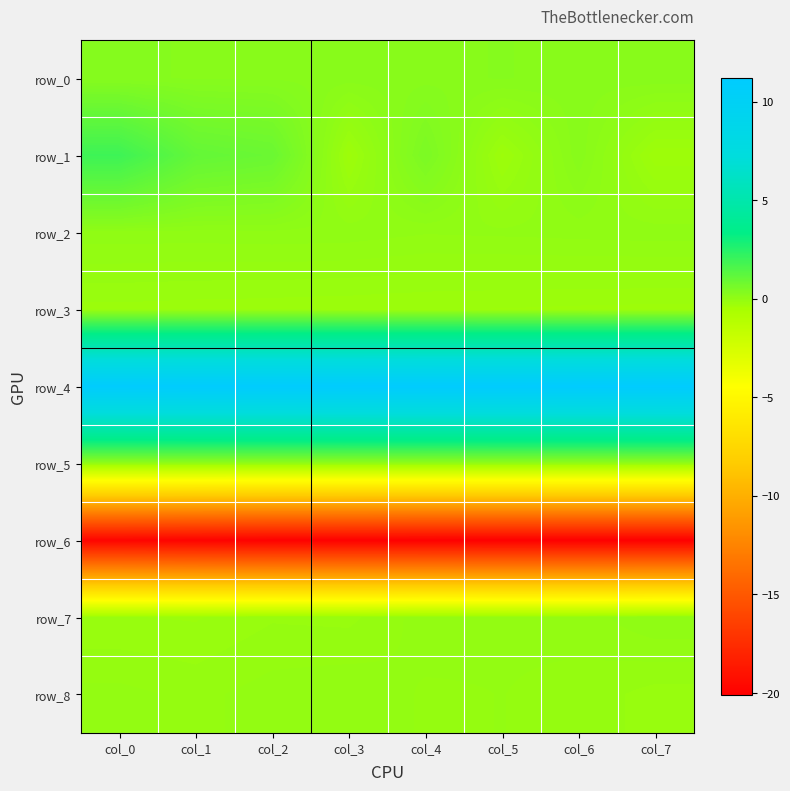

What is the maximum value for row_3?

-0.2